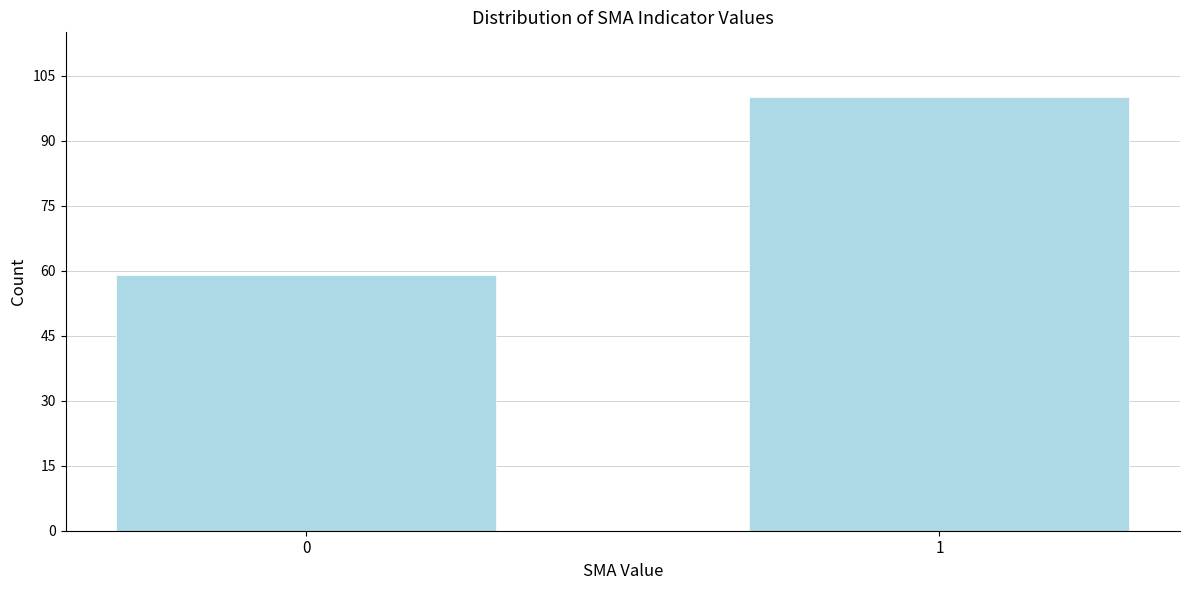

Reading right to left, extract all data points from this chart.

100	59